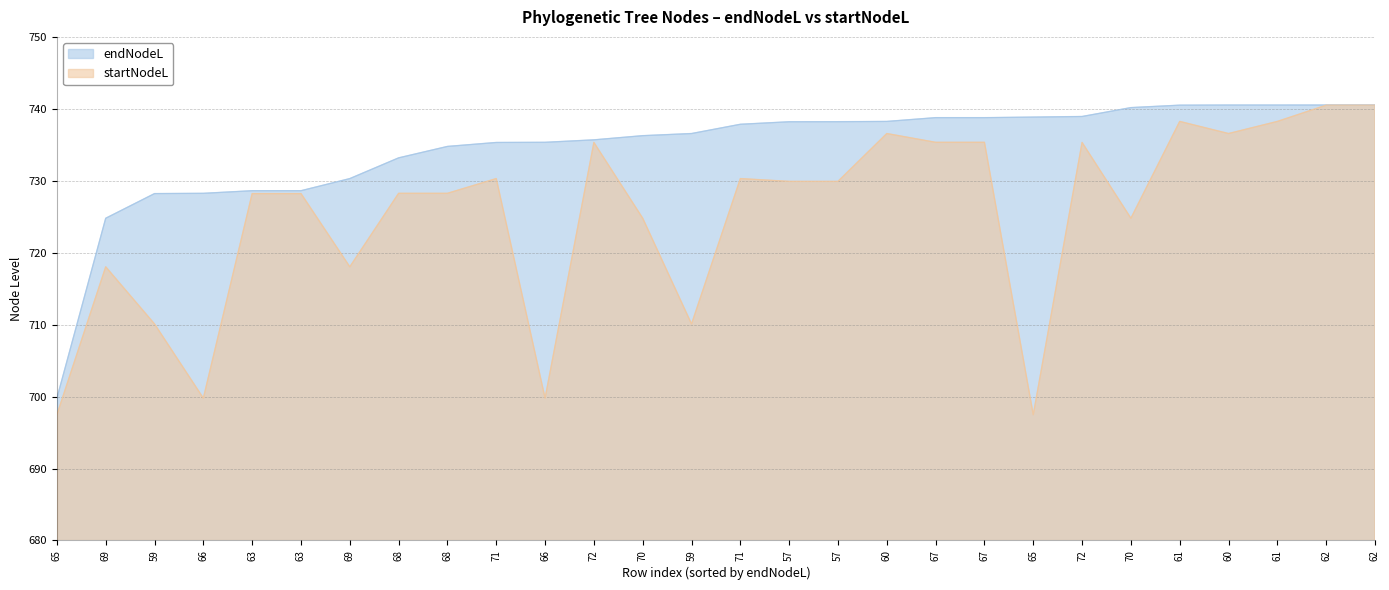

True or false: endNodeL and startNodeL intersect in this chart.

False